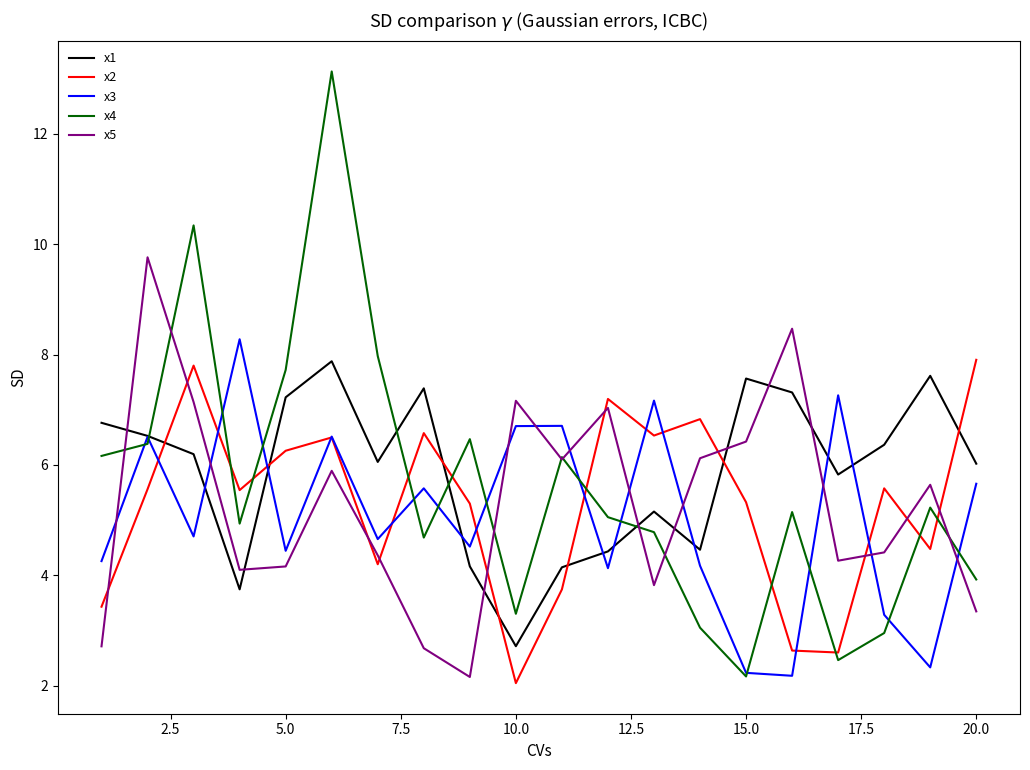

After their last crossing, which series has the higher values: x5 or x1?

x1